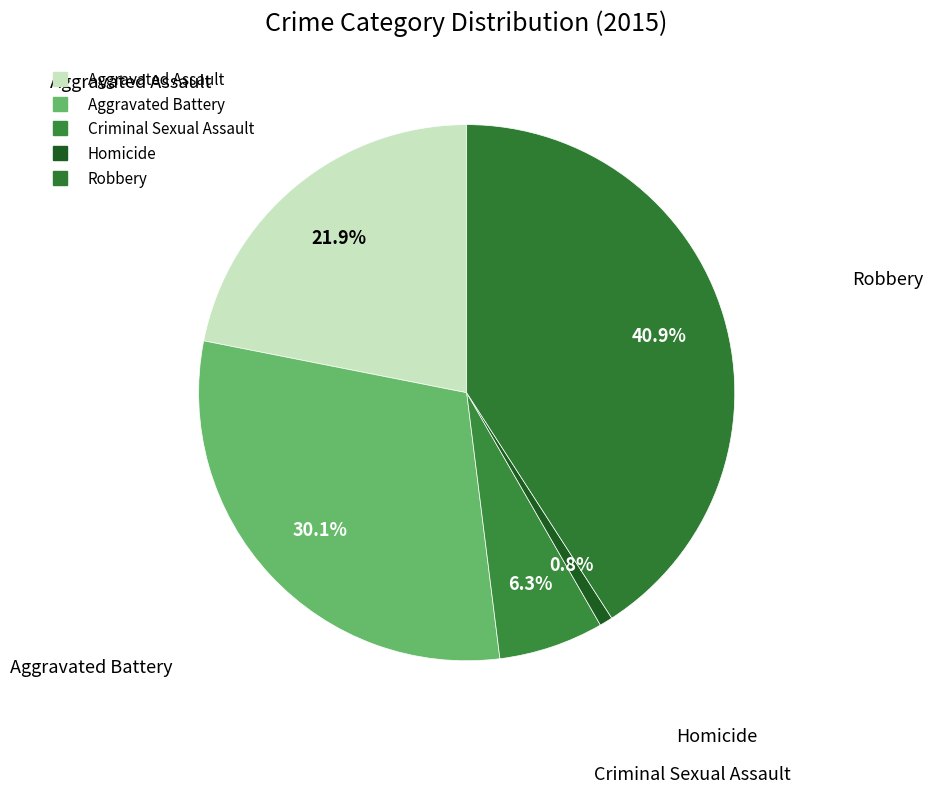

Approximately how many times larger is the value at Aggravated Battery compared to Homicide?

38.0